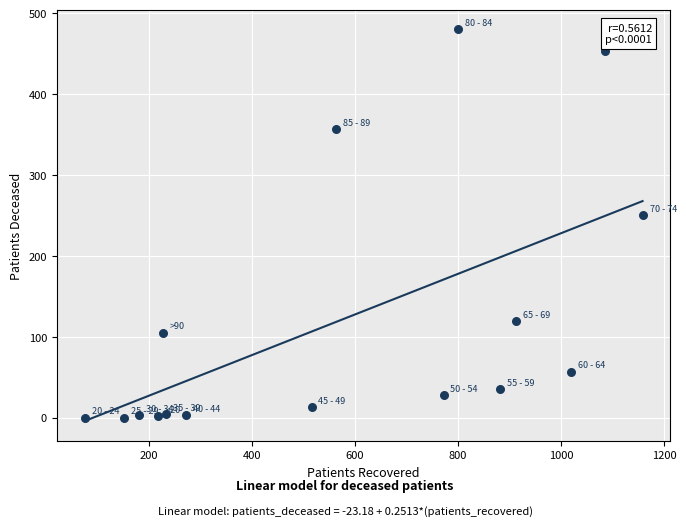

What Y value in the scatter plot is closest to 240?

250